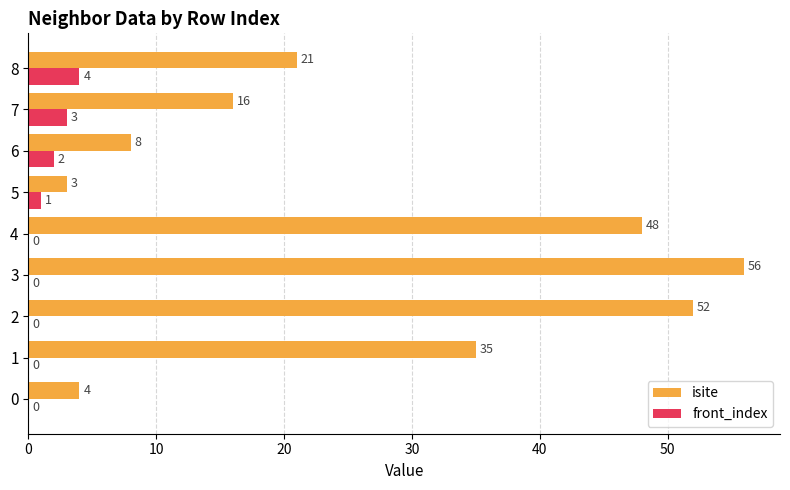

True or false: isite has a value of 61 at 1.

False